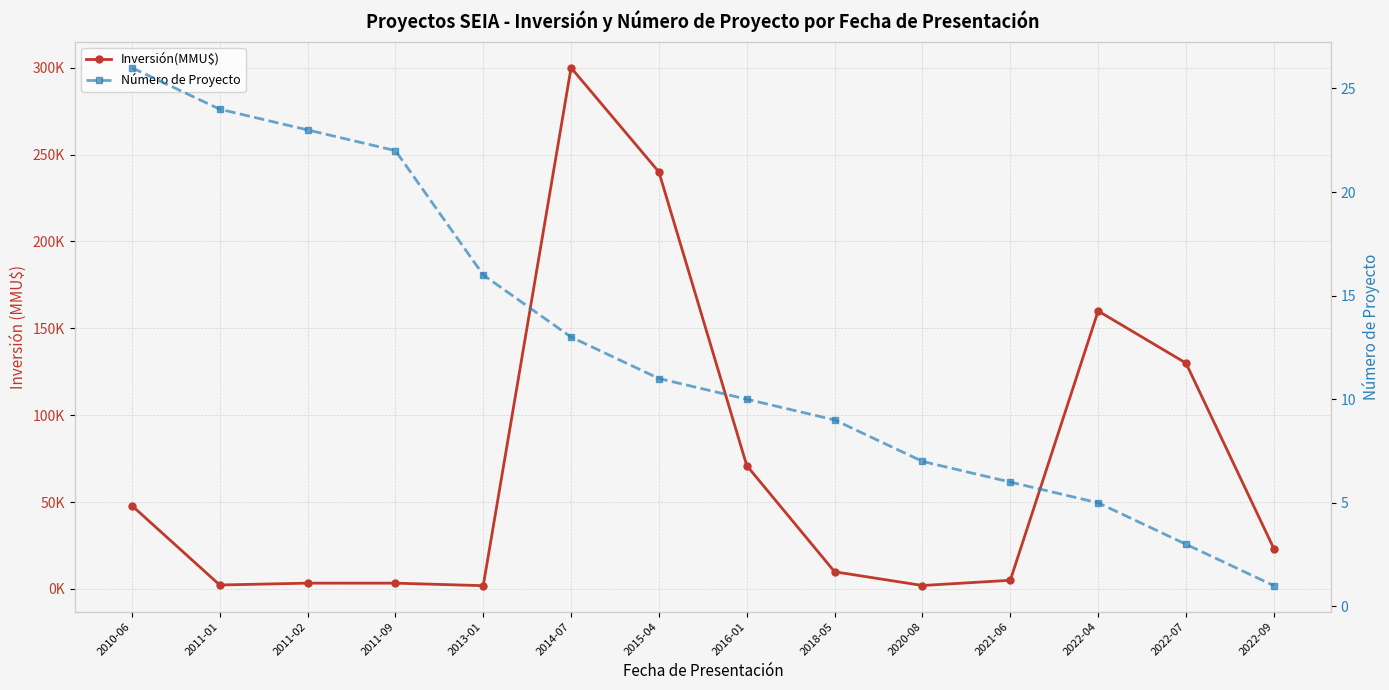

How many distinct data groups are displayed?

2